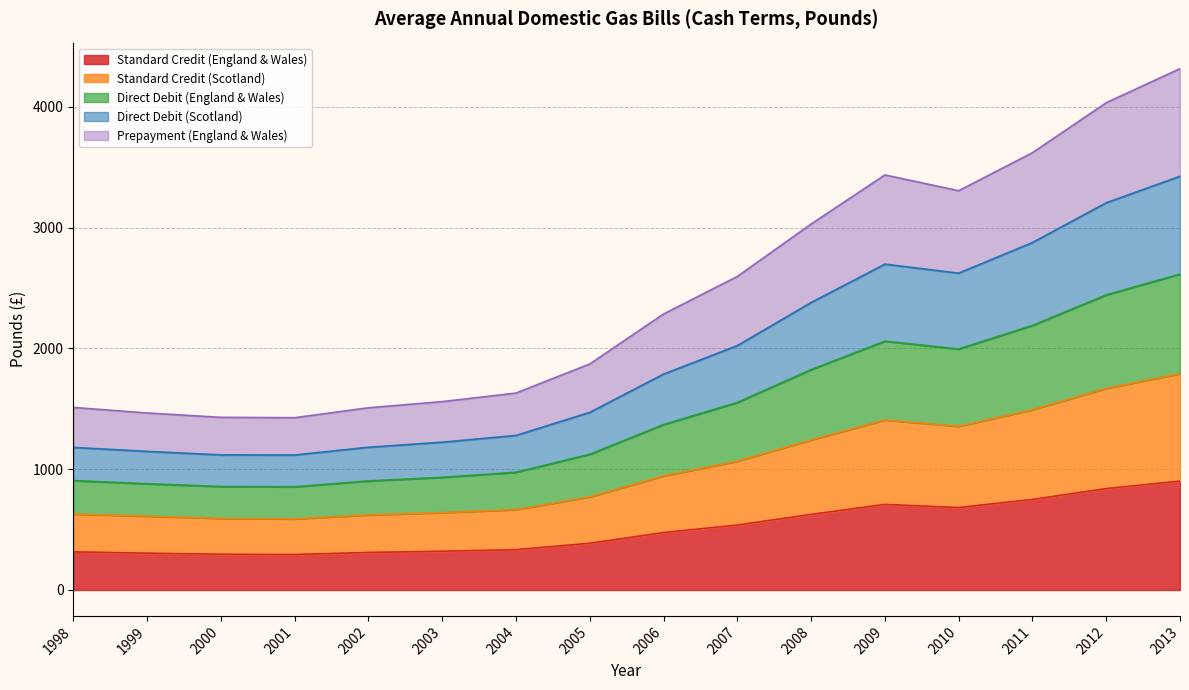

True or false: Standard Credit (England & Wales) and Direct Debit (England & Wales) cross at least once.

False